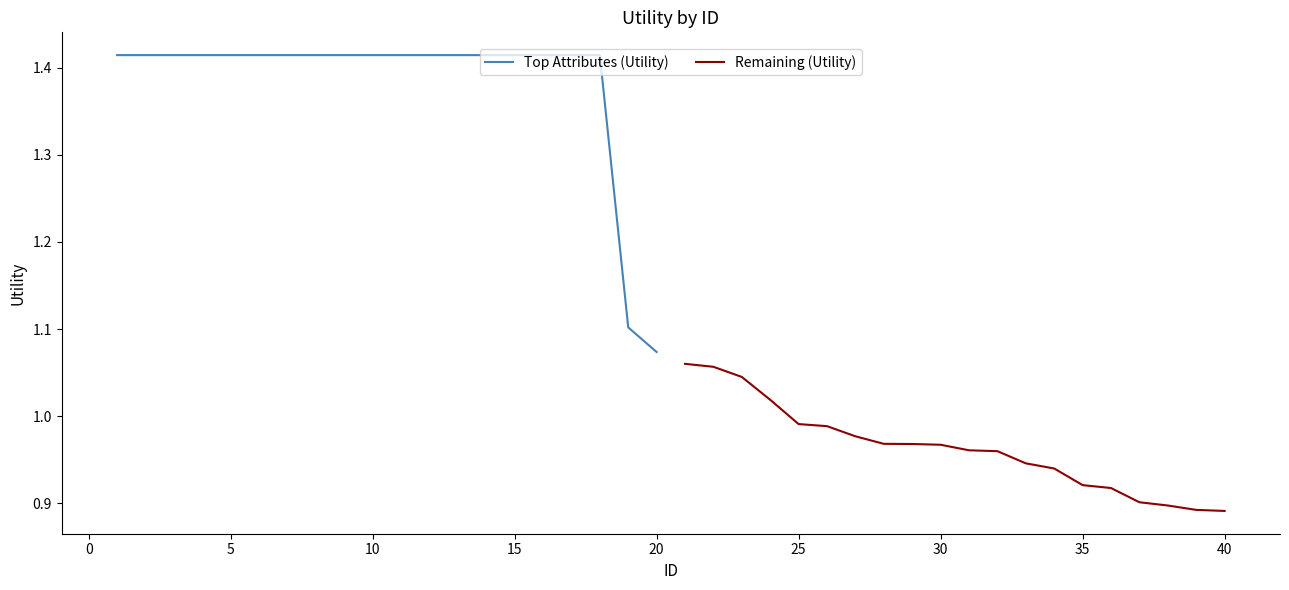

The value of Remaining (Utility) at 30 is 1.5. True or false?

False